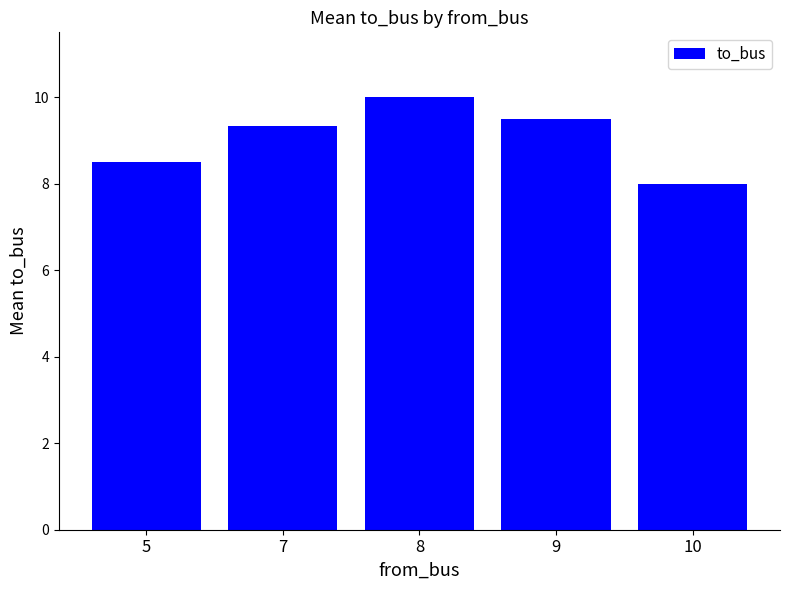

What is the greatest value displayed?

10.0